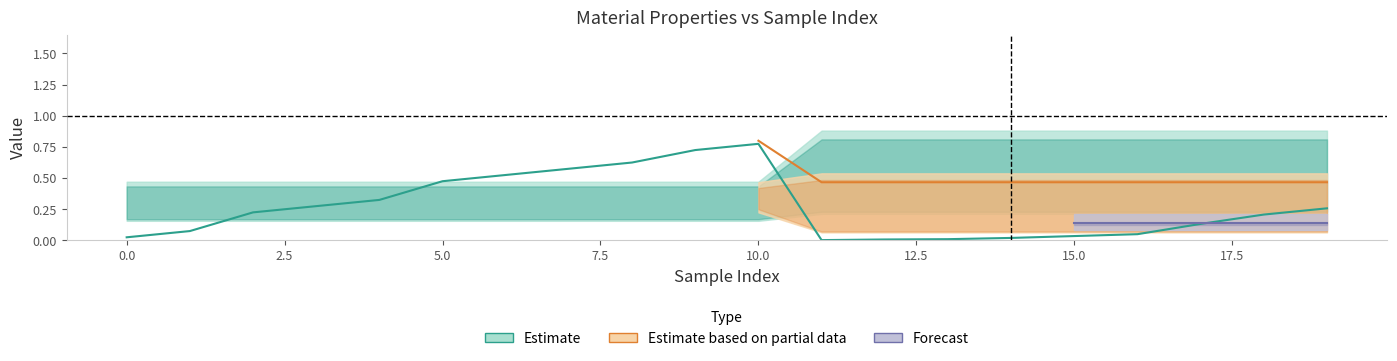

The Depth series shows 0.3 at 19. True or false?

True